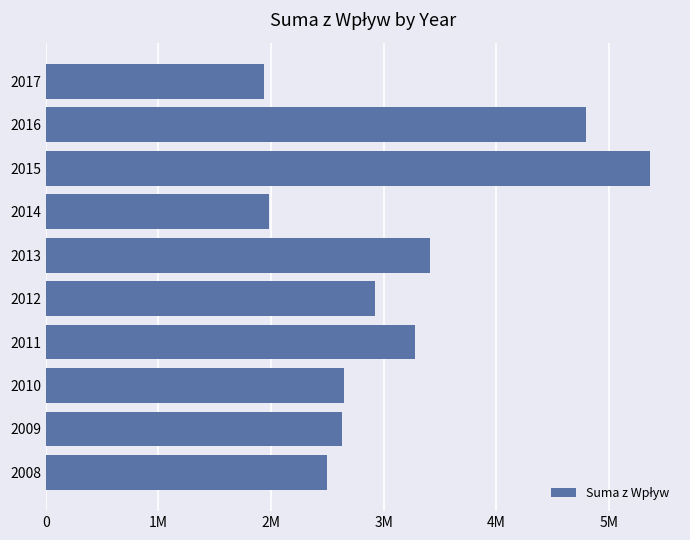

Are the bars horizontal?

Yes